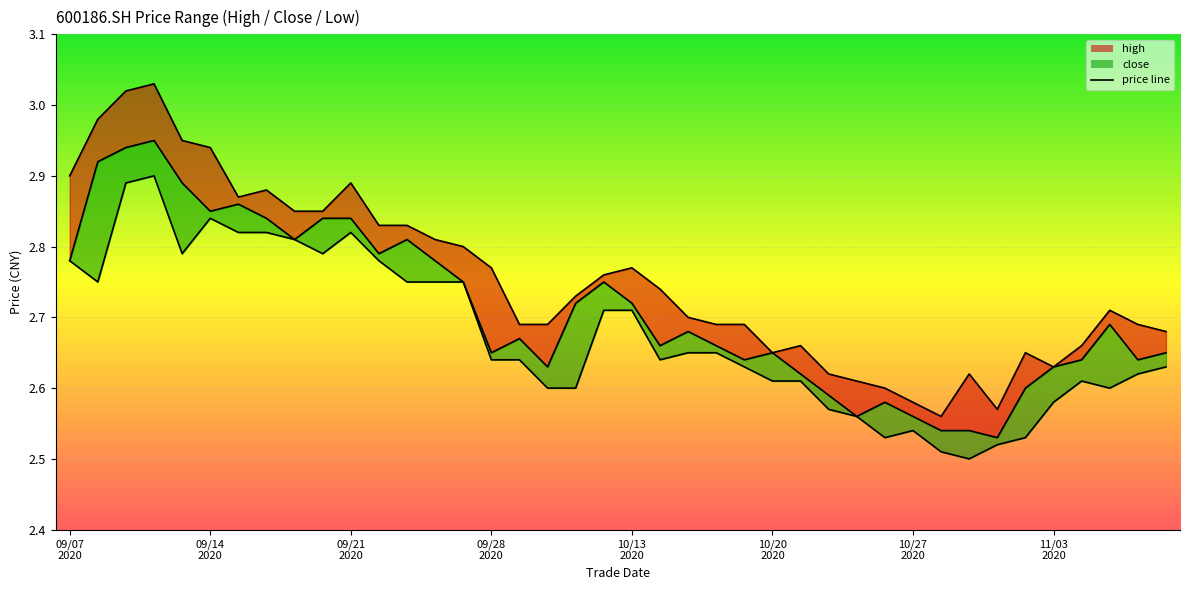

Where is low_line nearest to the value 2?

32